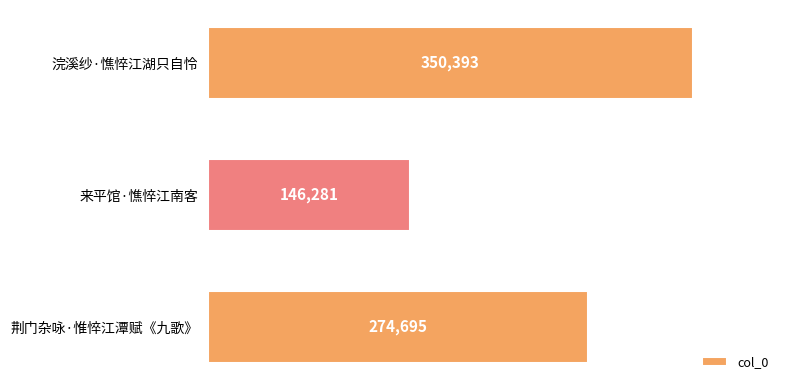

What is the approximate value at 浣溪纱·憔悴江湖只自怜?

350393